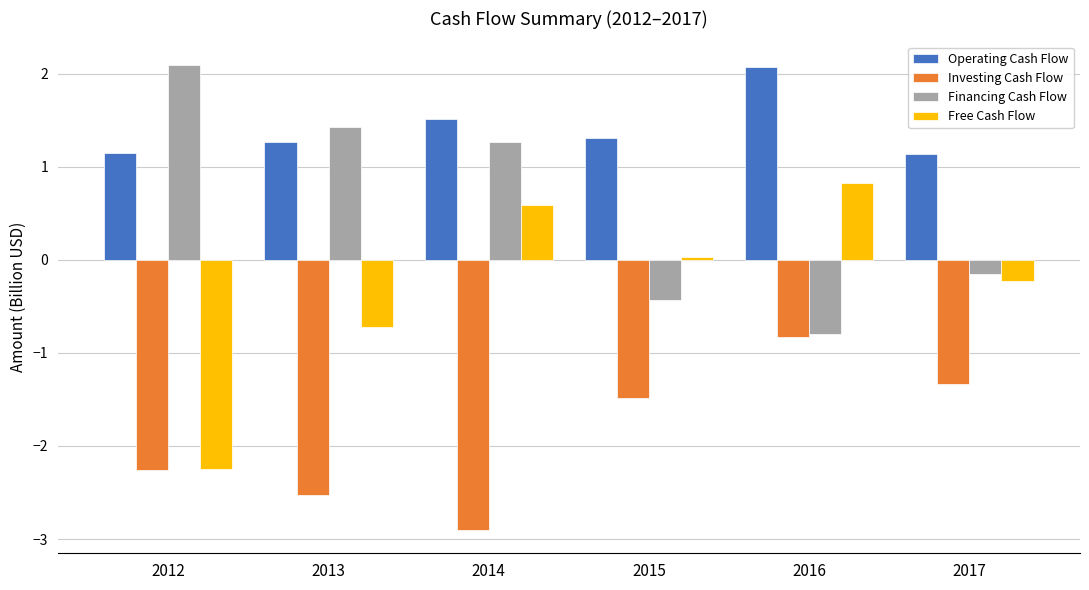

The Financing Cash Flow series shows 2.1 at 2012. True or false?

True